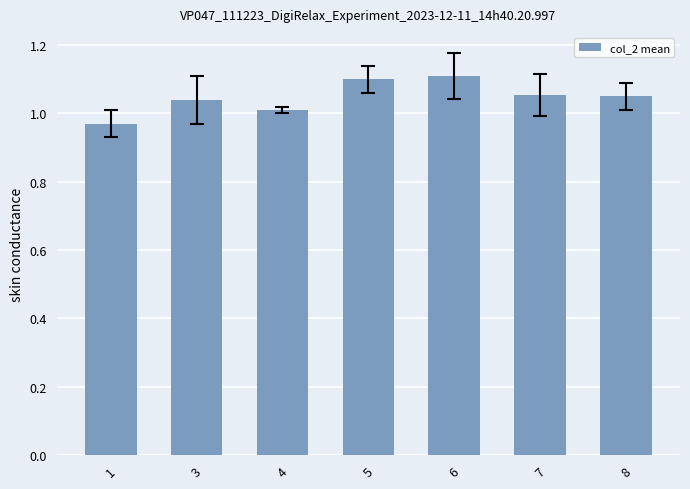

At which category does the chart reach its peak across all series?

6